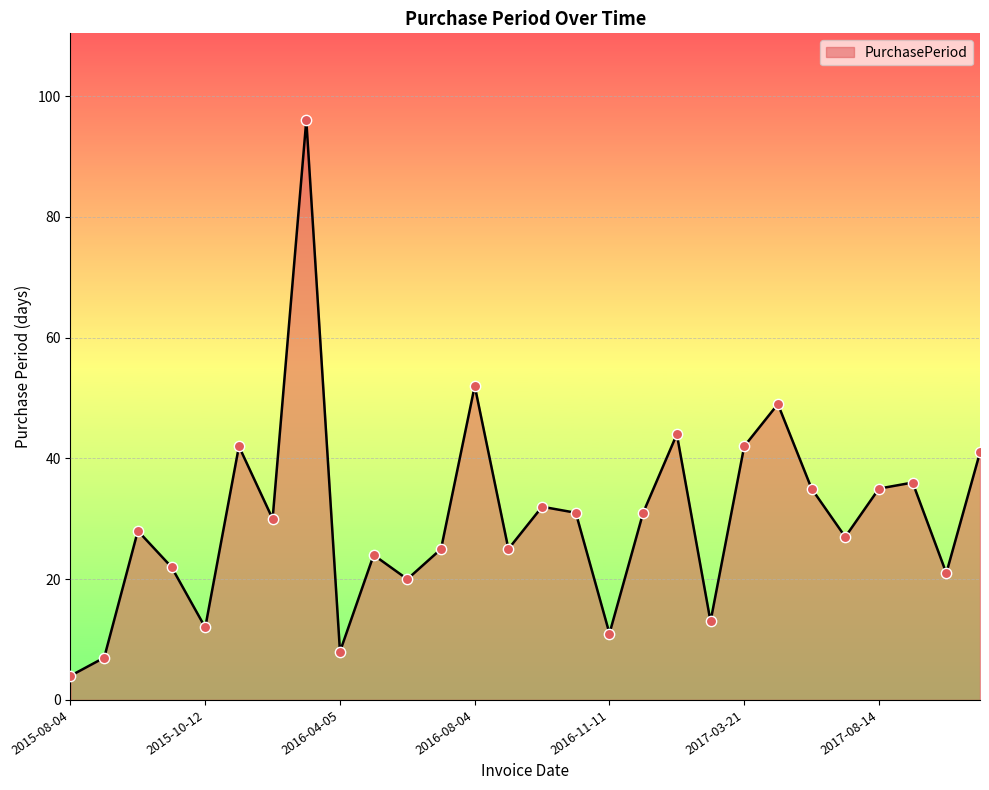

What is the smallest value displayed?

4